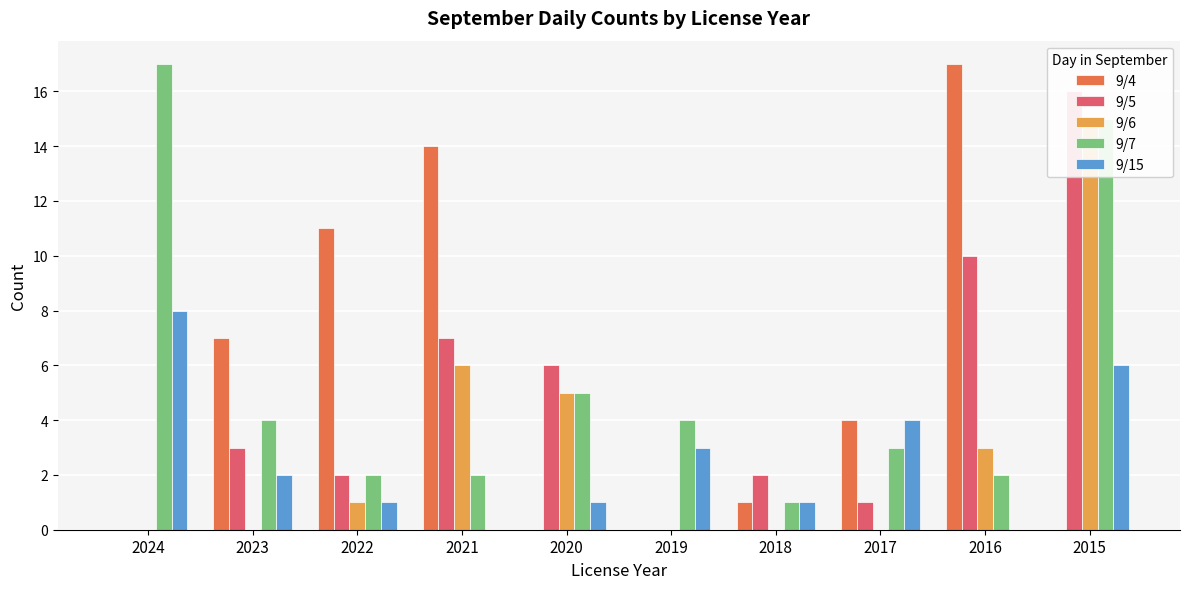

What is the sum of the 9/15 values at 2017 and 2015?

10